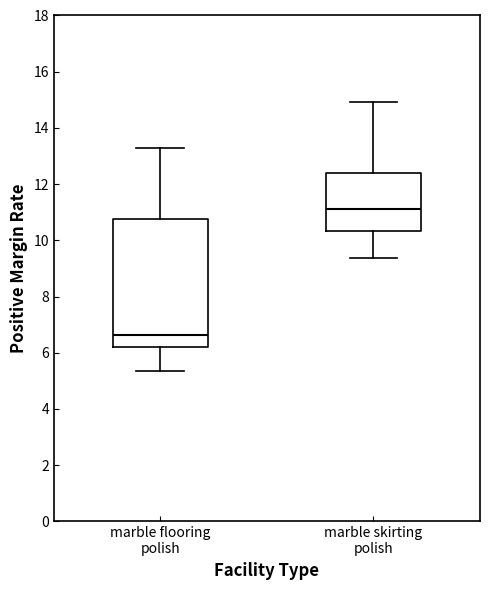

Reading left to right, read every box against the y-axis: the position of its median line, the range the box covers, and the ends of its whiskers. The values are not printed on the chart, so give them approximately, as read against the axis.

marble flooring polish: median 6.6, box 6.2 to 10.8, whiskers 5.4 to 13.2
marble skirting polish: median 11.2, box 10.4 to 12.4, whiskers 9.4 to 15.0